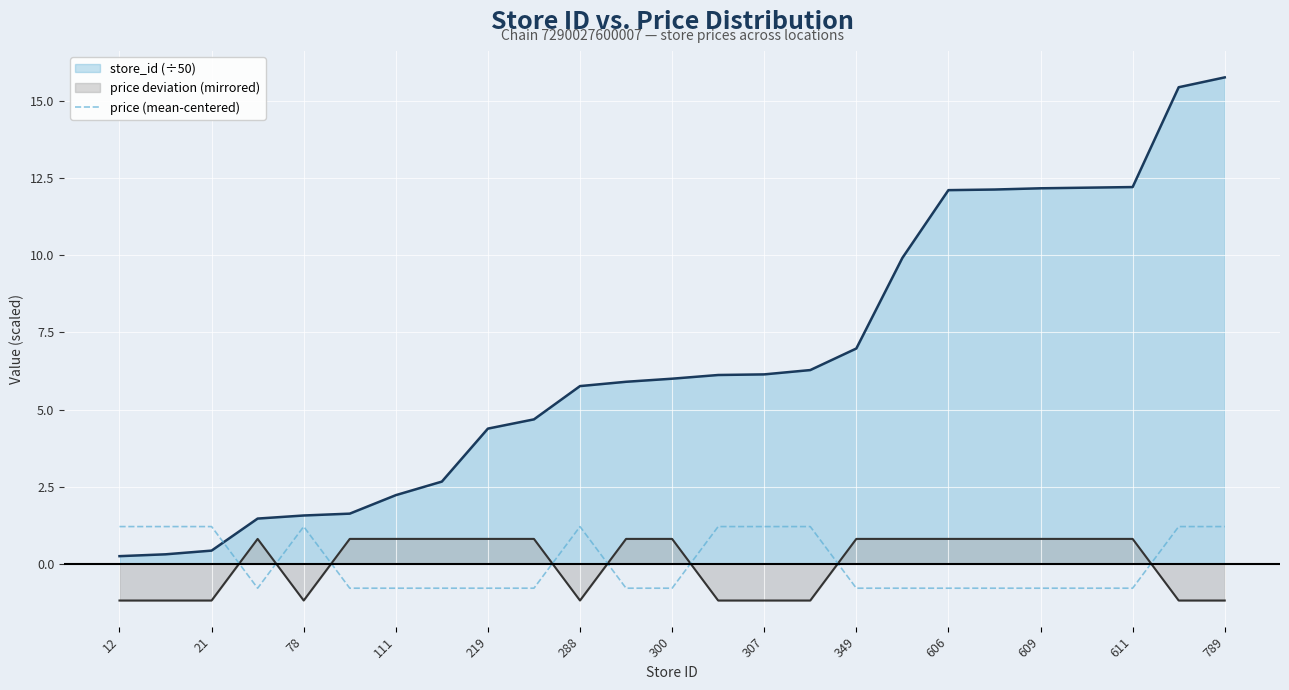

What is the smallest value displayed?

-1.2